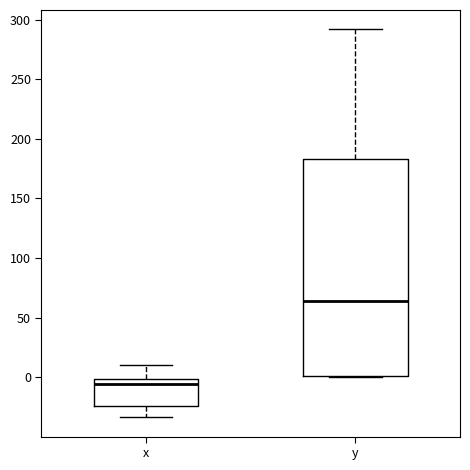

Which box is the tallest, from its lower edge to its upper edge?

y